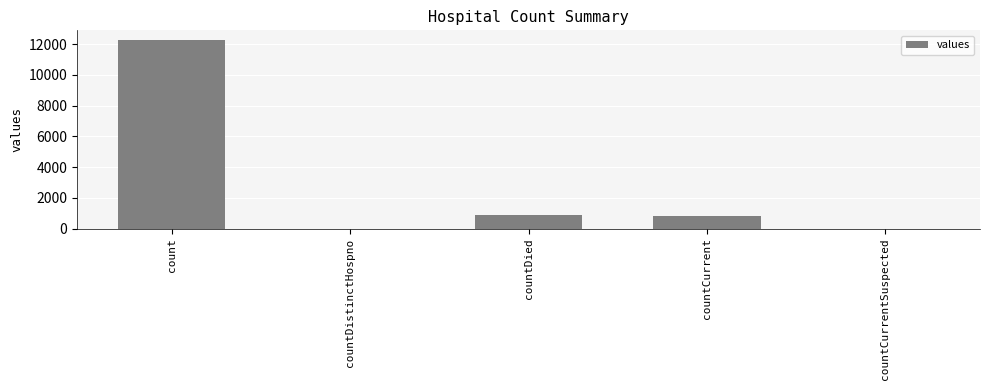

Reading right to left, what are all the values shown in this chart?

0	801	857	0	12293